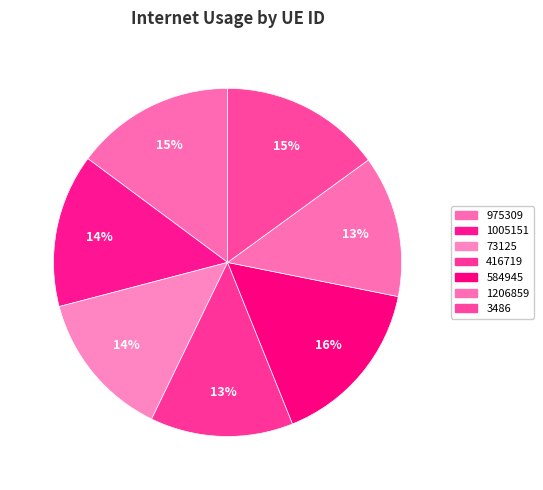

How many segments does this pie chart have?

7